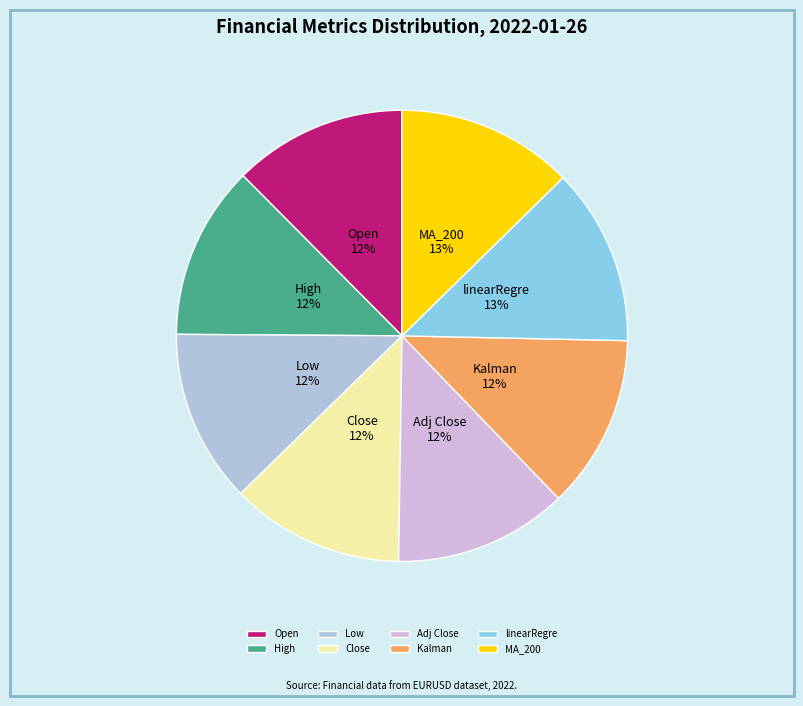

Combined, do MA_200 and Low account for over 50%?

No